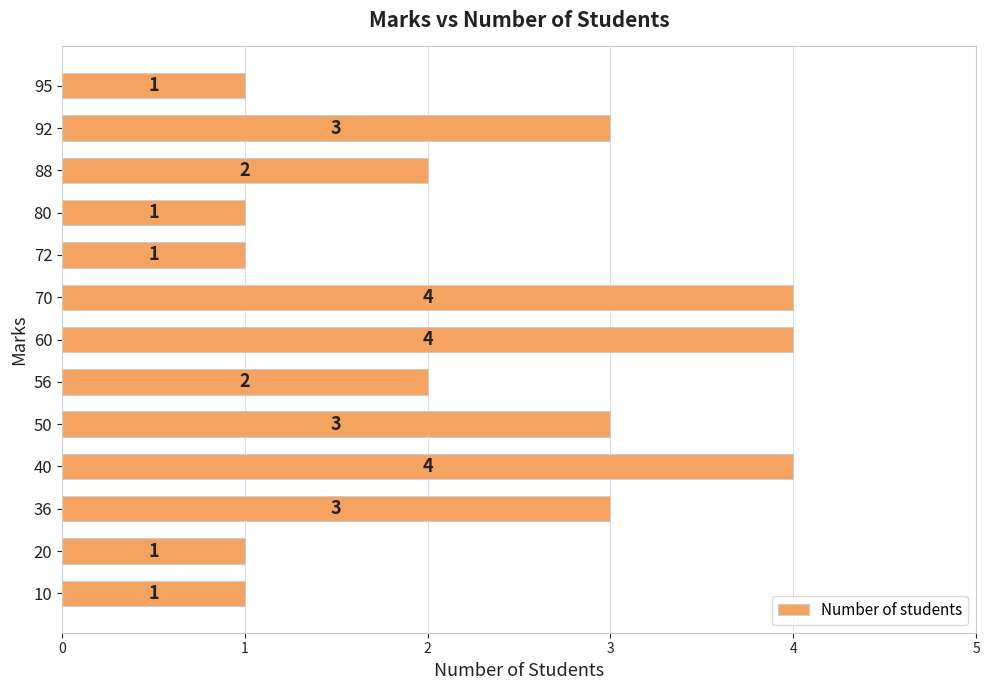

How many data points does each series have?

13